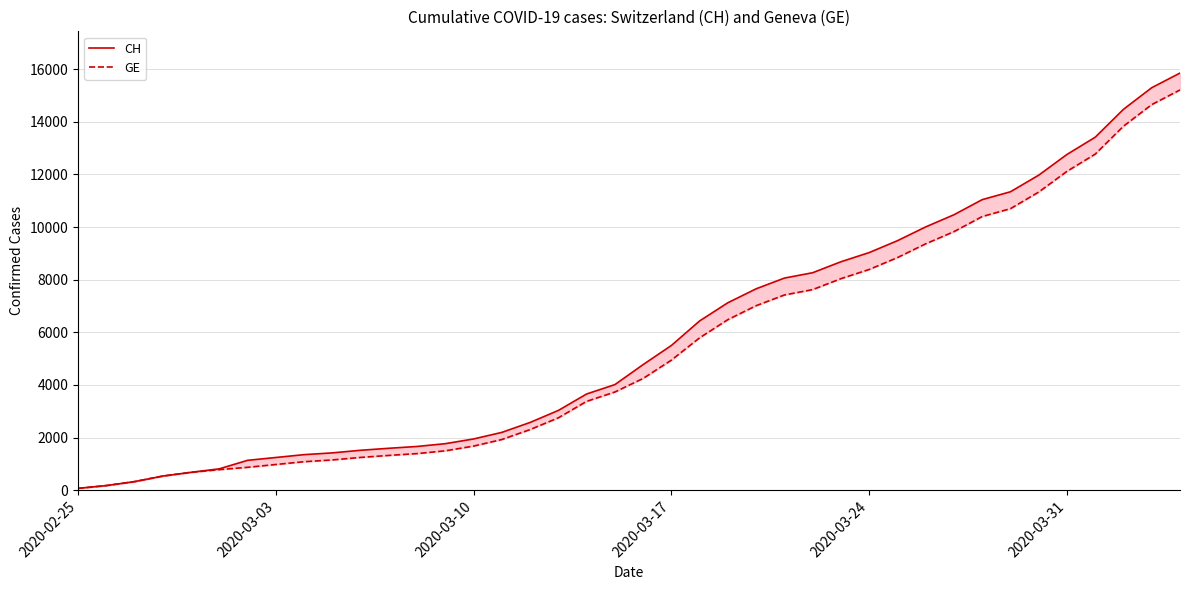

True or false: CH and GE intersect in this chart.

False